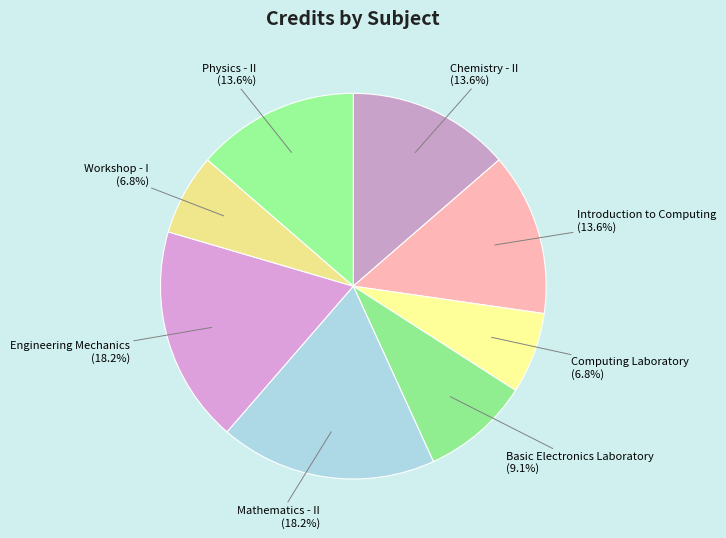

To the nearest percent, what is the difference between the largest and smallest slice percentages?

11%